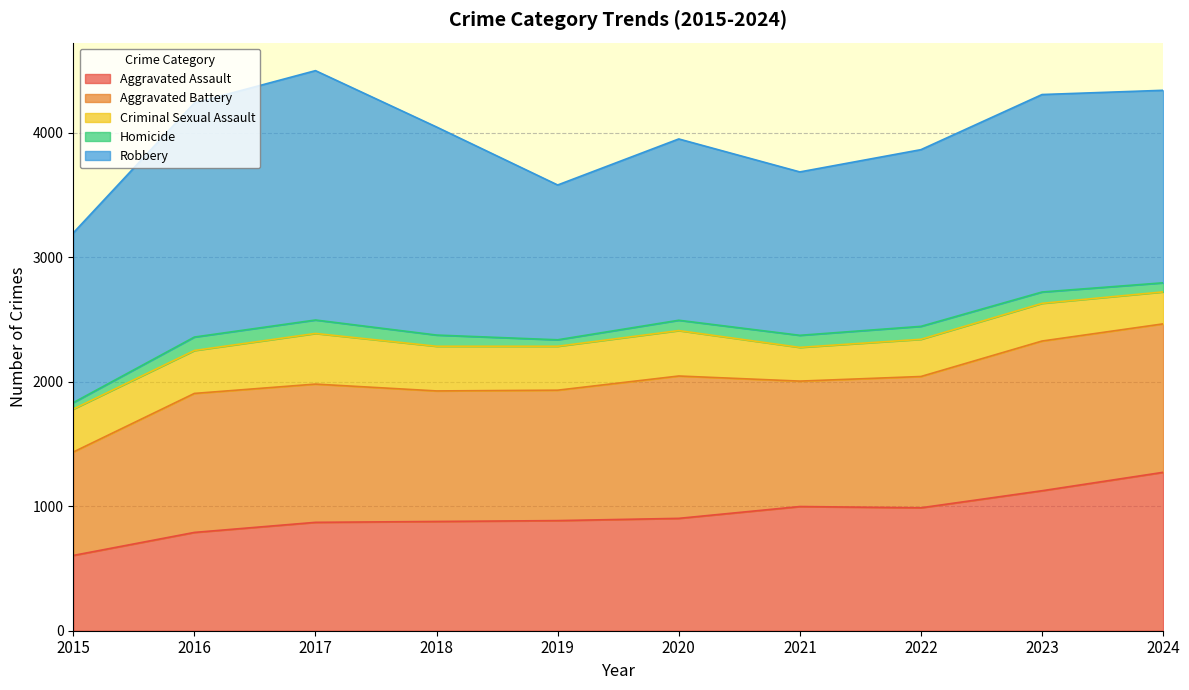

How many values in the Aggravated Battery series are below 1111?

5